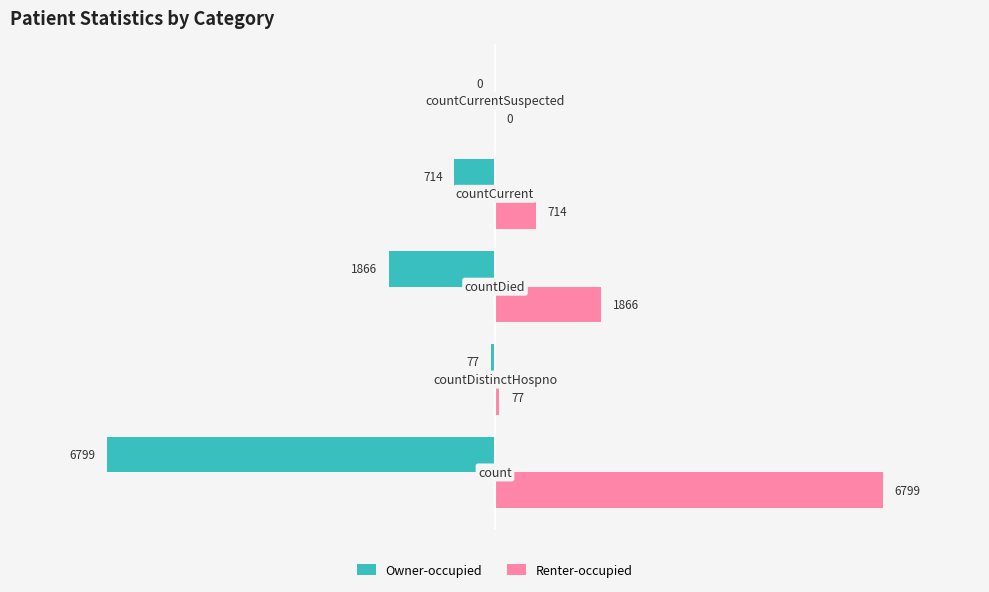

What is the highest value of the Renter-occupied series?

6799